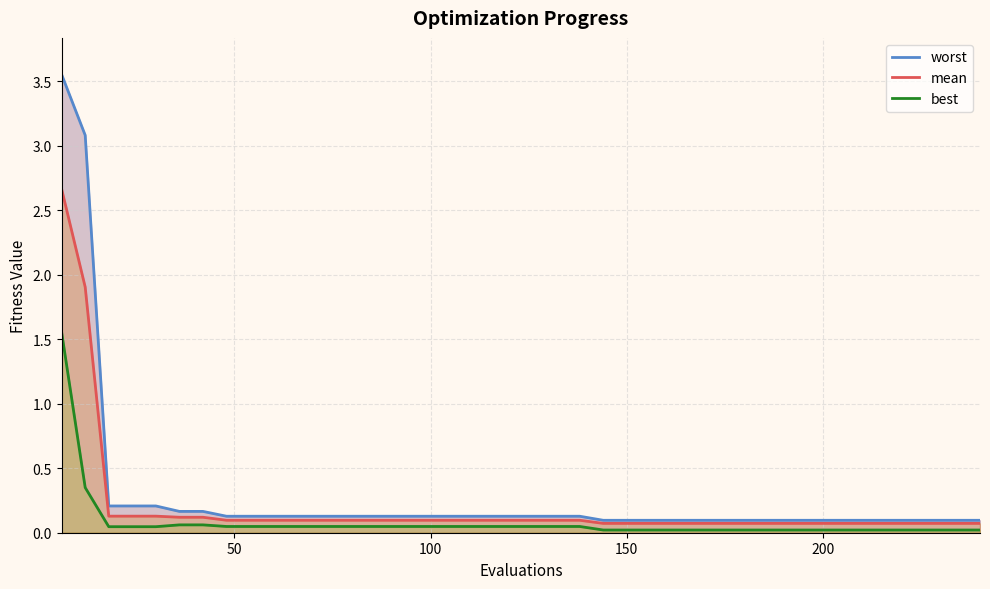

Rank the series by their average value, from highest to lowest.

worst, mean, best